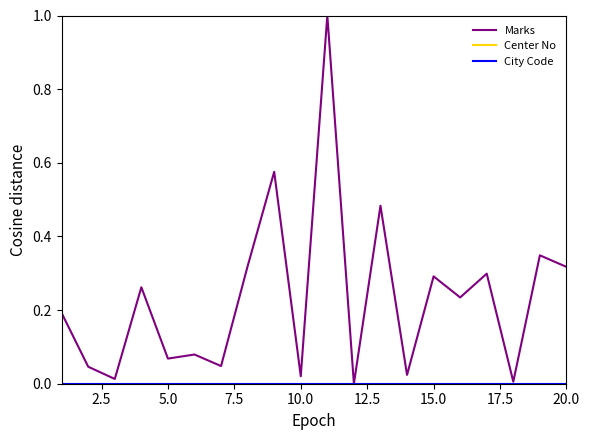

True or false: Center No and City Code intersect in this chart.

False